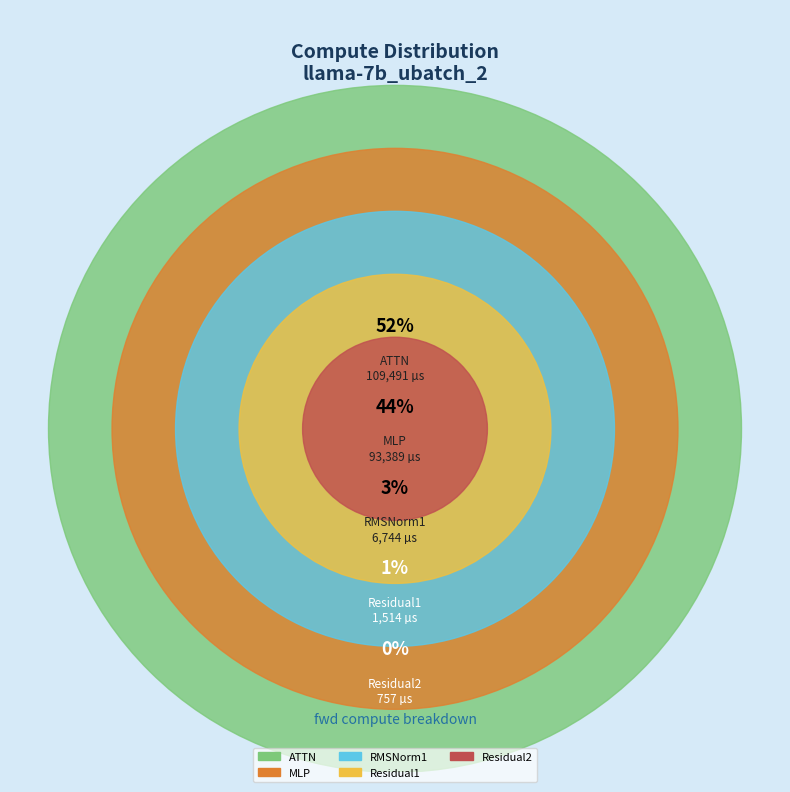

Combined, what portion of the pie is ATTN and Residual2?

52.0%